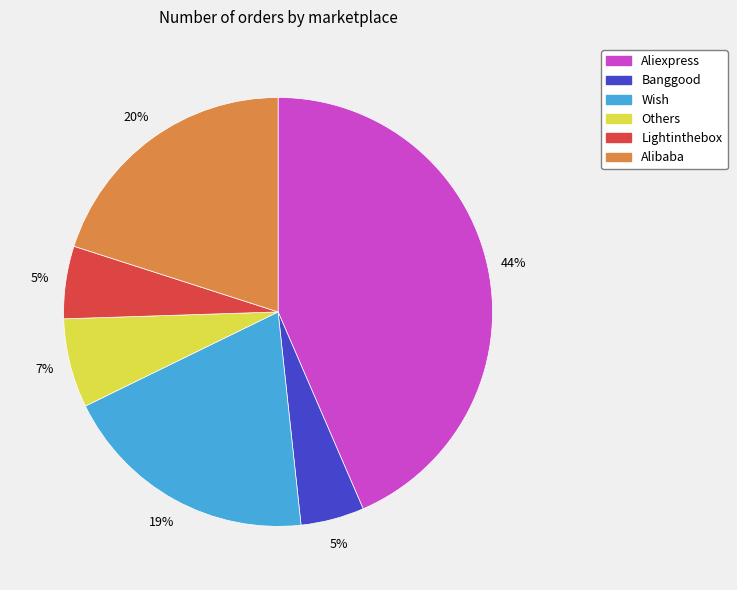

The Lightinthebox slice represents 5% of the pie. True or false?

True